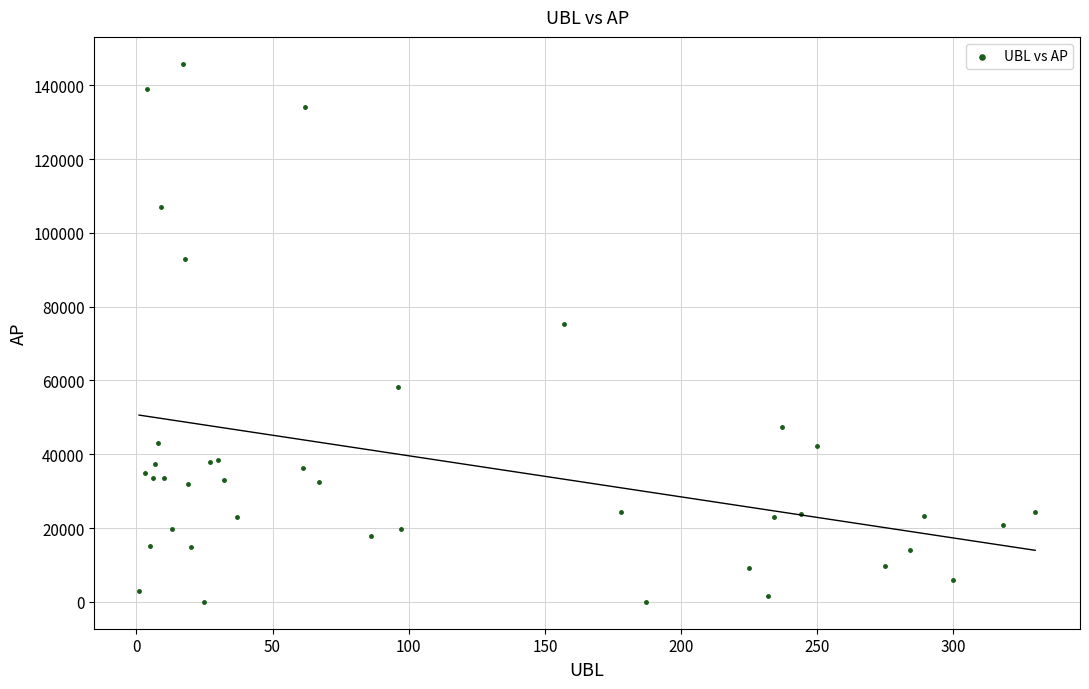

What Y value in the scatter plot is closest to 72920?

75333